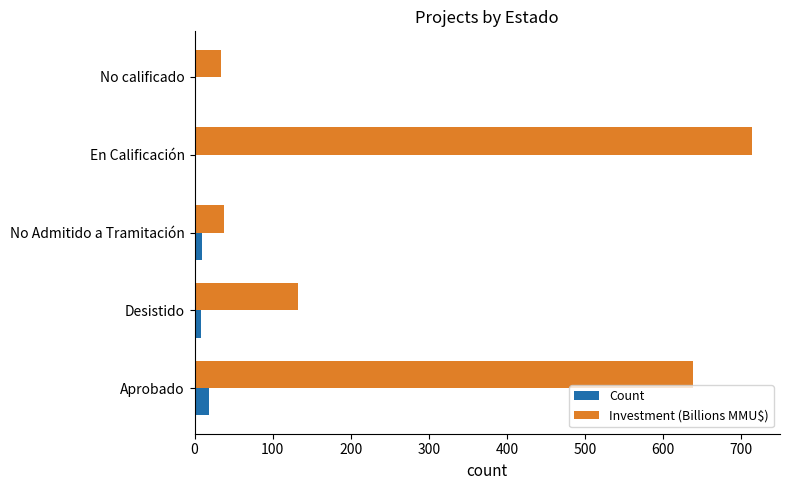

At which label does Investment (Billions MMU$) reach its peak?

En Calificación